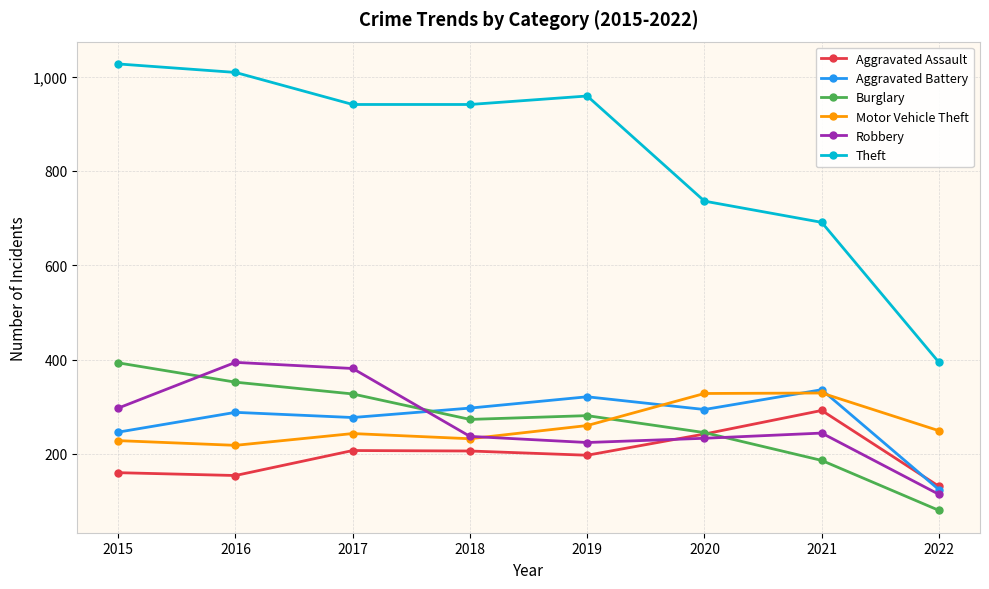

Does the chart have visible grid lines?

Yes